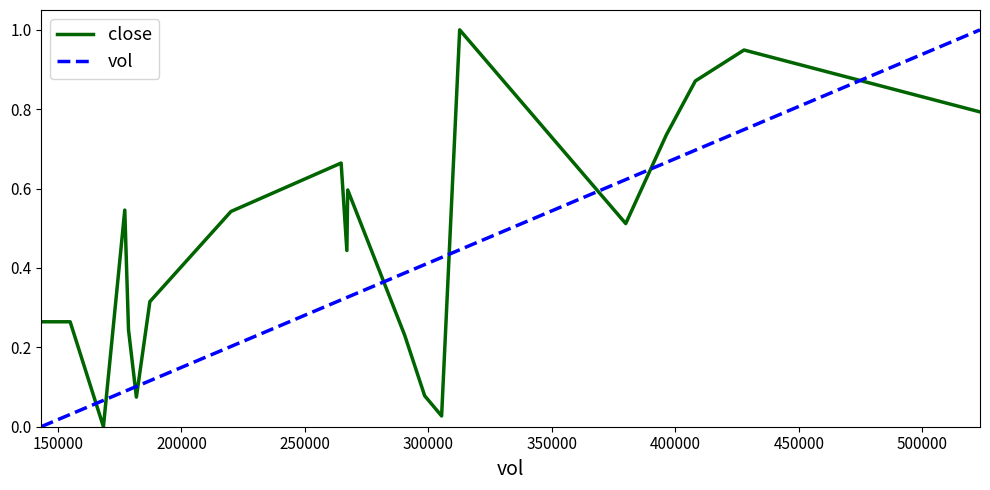

At how many categories does at least one series exceed 0?

20